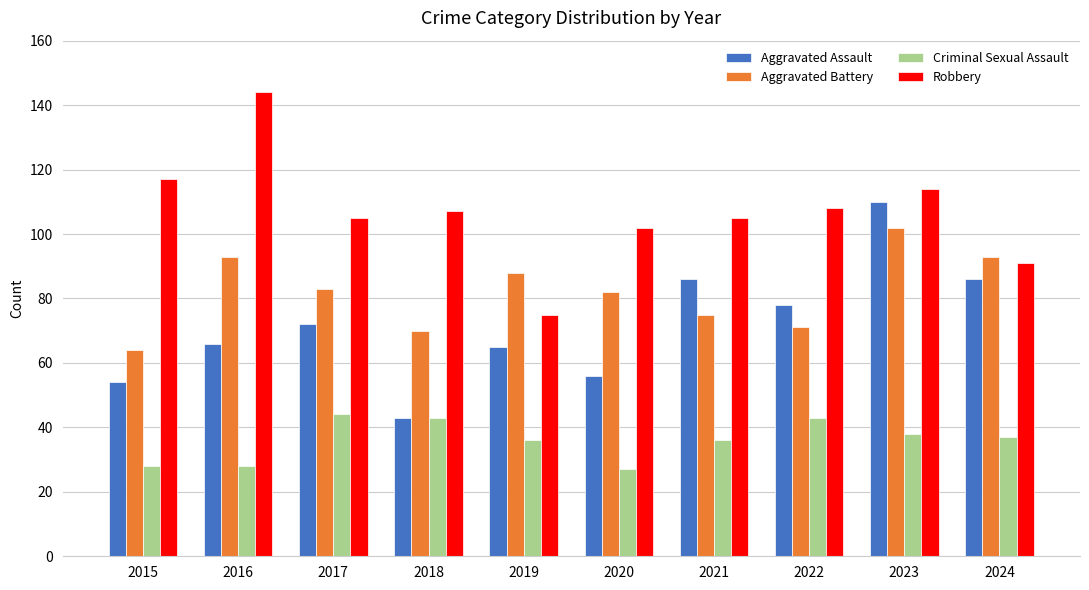

Reading right to left, list all the values displayed in this chart.

Aggravated Assault: 86	110	78	86	56	65	43	72	66	54
Aggravated Battery: 93	102	71	75	82	88	70	83	93	64
Criminal Sexual Assault: 37	38	43	36	27	36	43	44	28	28
Robbery: 91	114	108	105	102	75	107	105	144	117